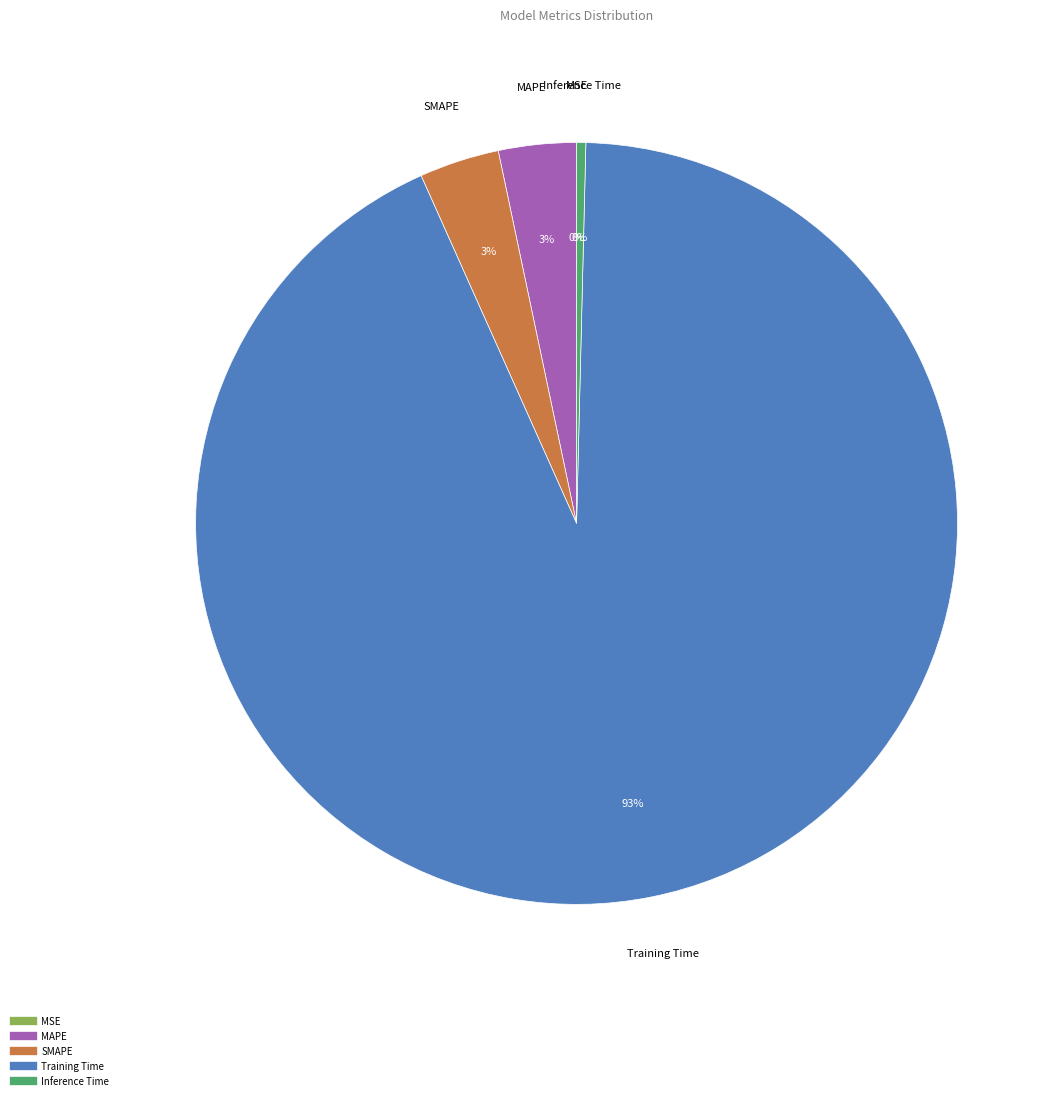

Which category has the biggest portion of the pie?

Training Time